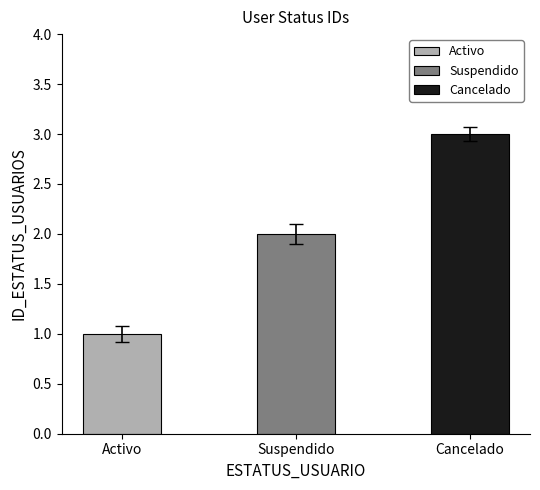

List the labels in order of value, largest first.

Cancelado, Suspendido, Activo